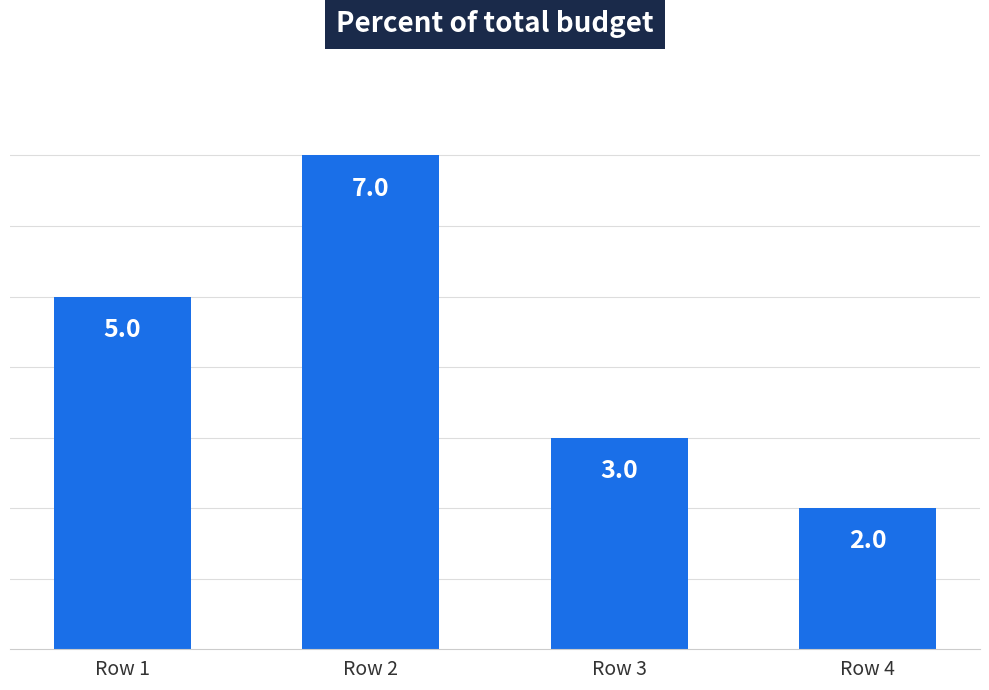

True or false: the data shows 8 at Row 1.

False